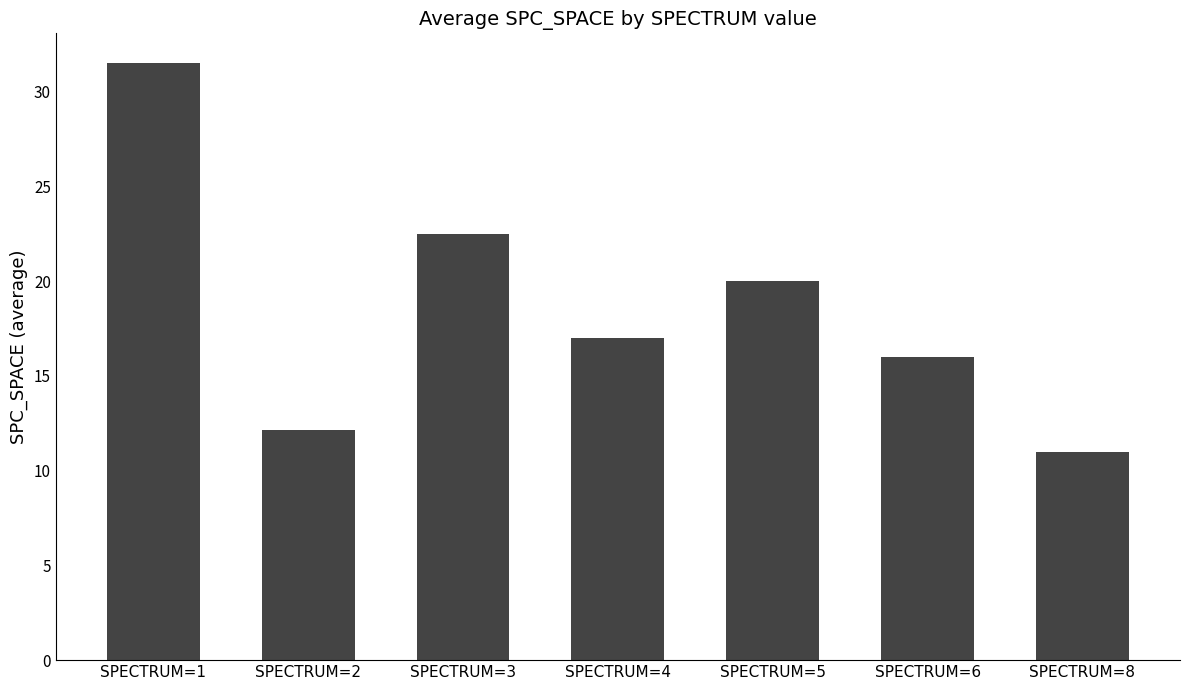

How many data points are less than 17?

3